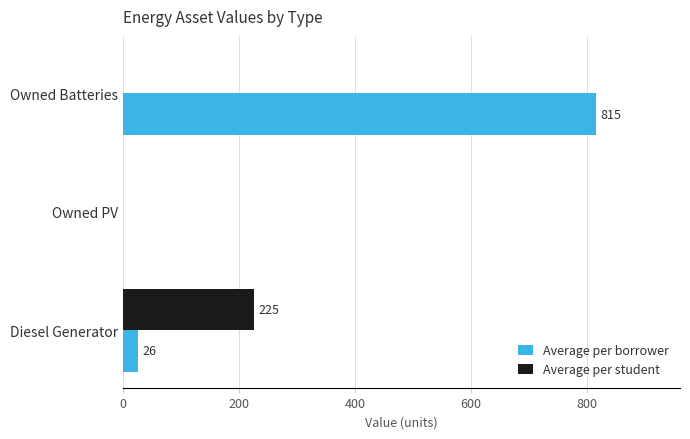

What is the greatest value displayed?

815